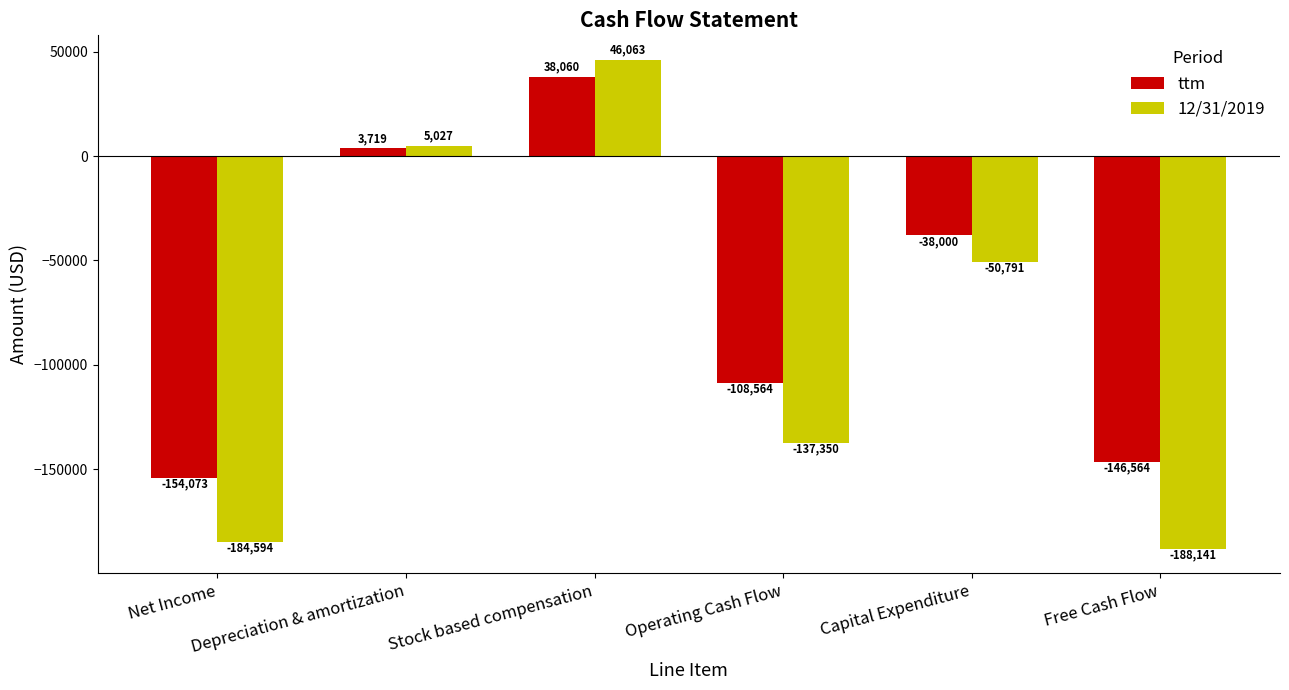

Which series has the largest total across all categories?

ttm